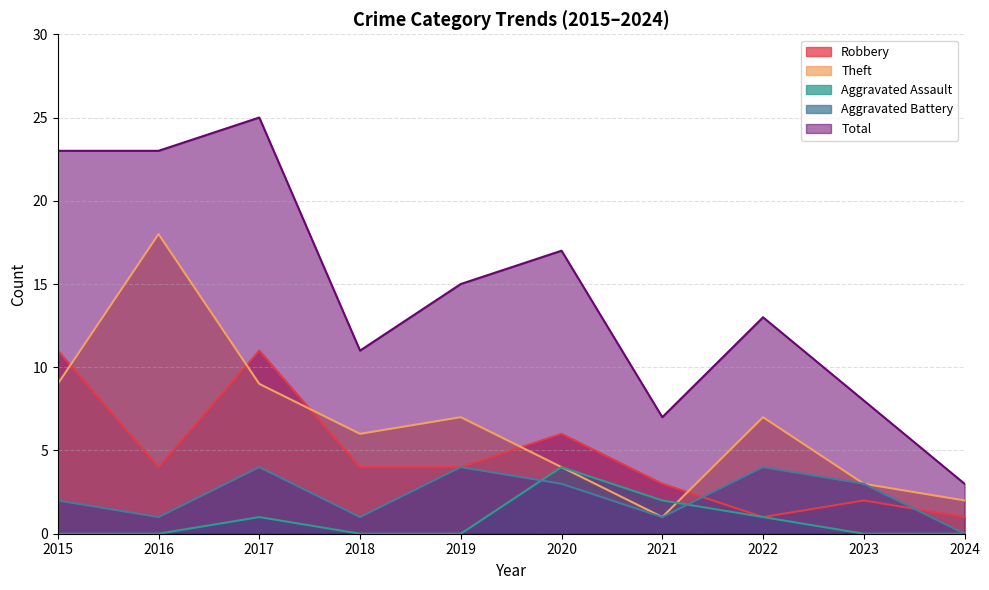

Between 2016 and 2019, which is larger?

2016